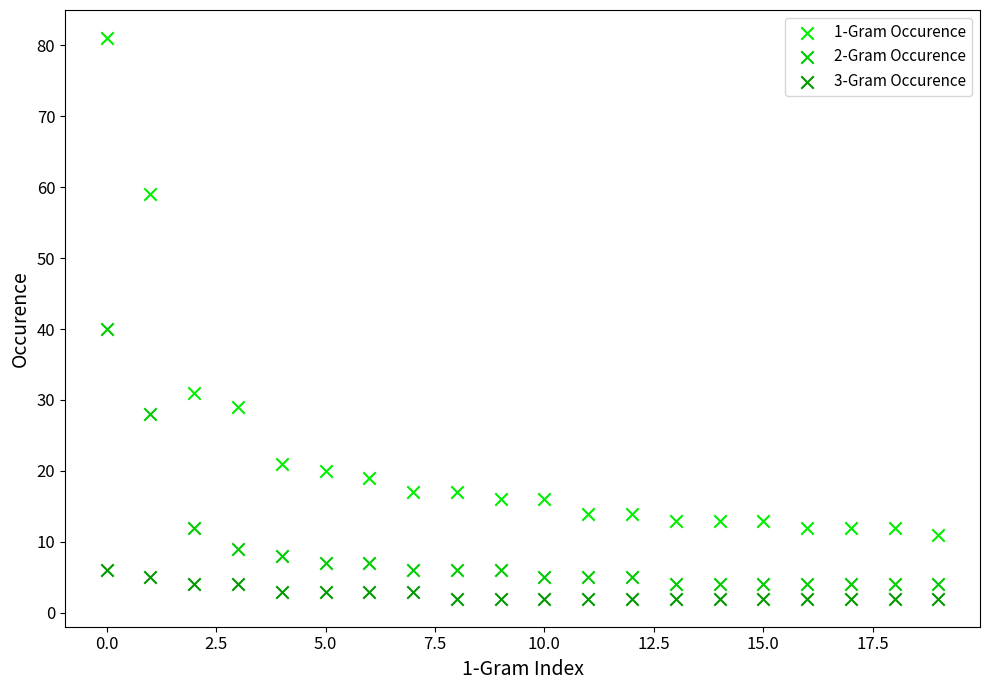

Across all data points, what is the range of Y values (max minus min)?

79